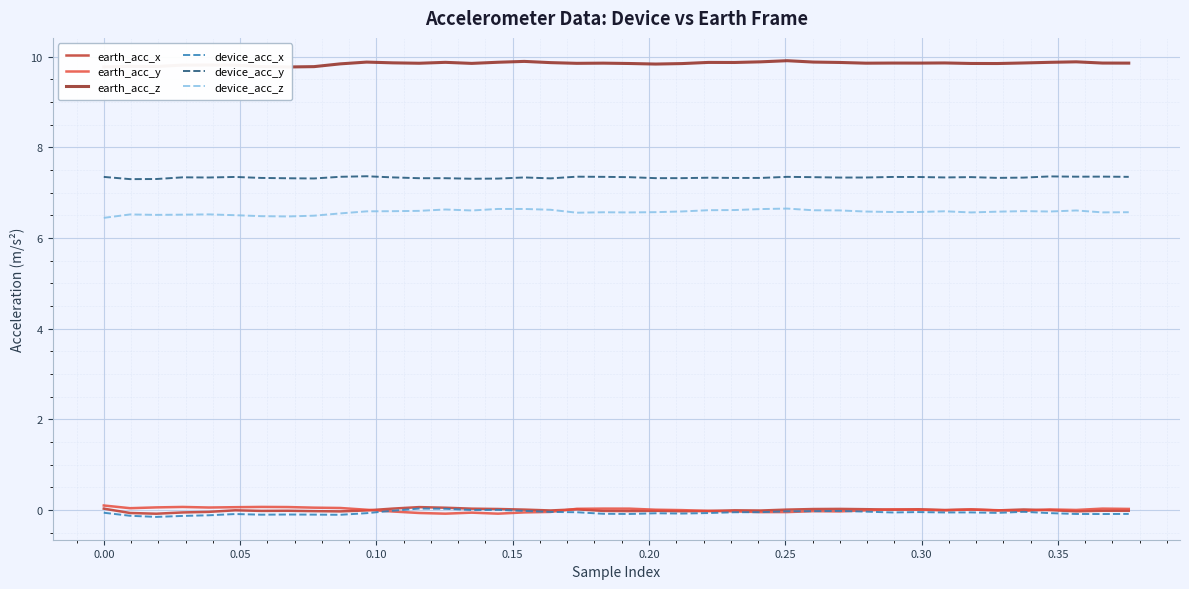

True or false: earth_acc_z and device_acc_x intersect in this chart.

False